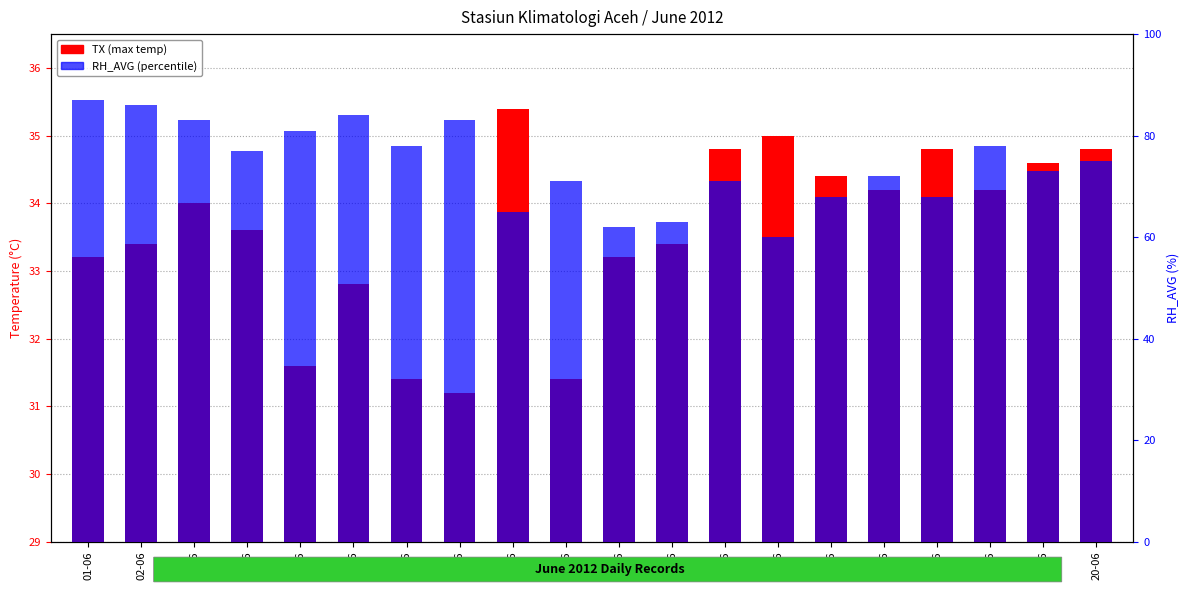

What is the difference between the maximum and minimum values in the RH_AVG (percentile) series?

27.0